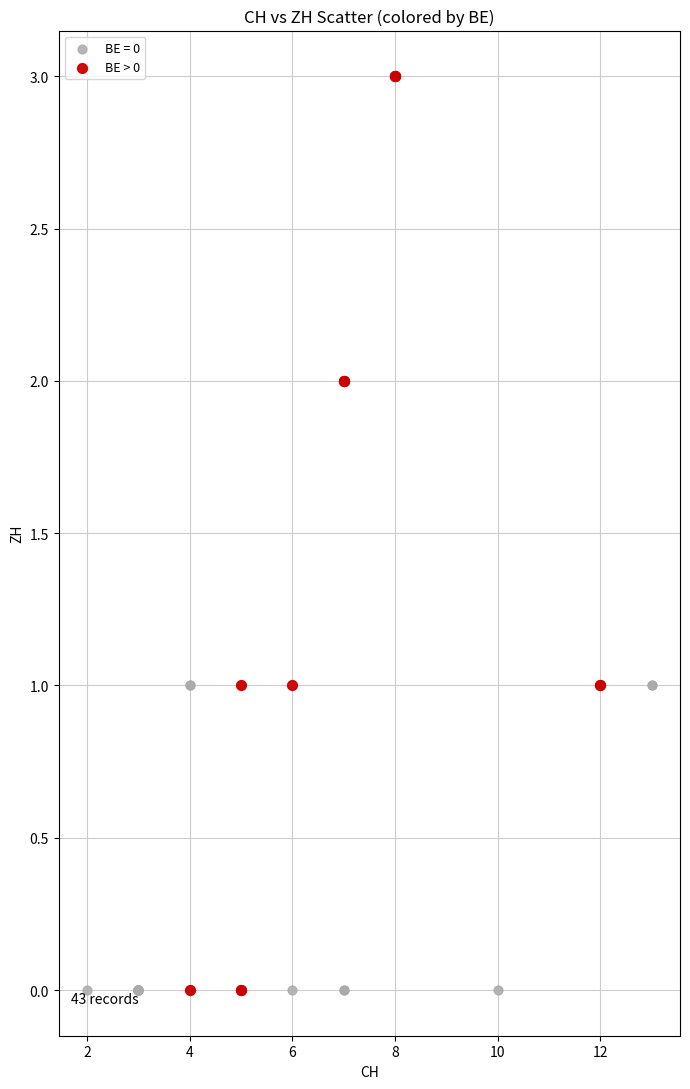

Which series reaches the maximum Y coordinate?

BE > 0